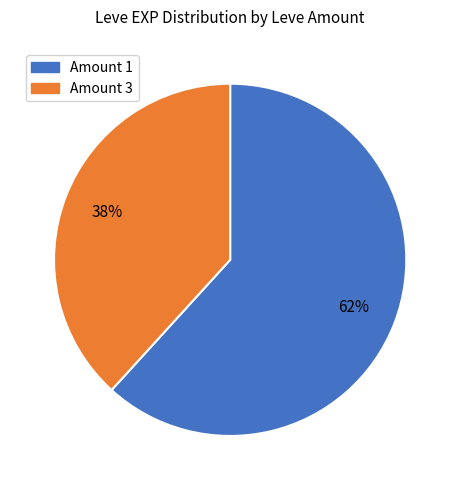

Does any single category account for the majority?

Yes